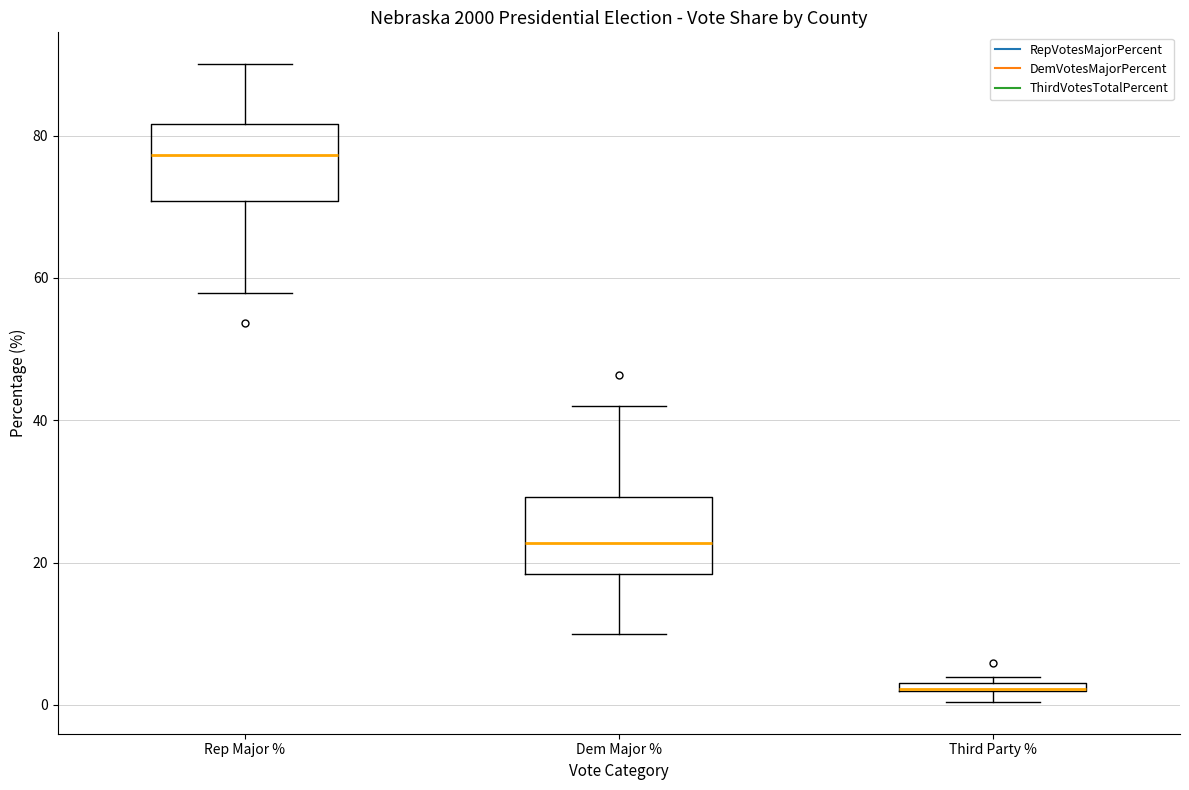

Where is the upper edge of the box for Dem Major % on the y-axis? The values are not printed on the chart, so give them approximately, as read against the axis.

30